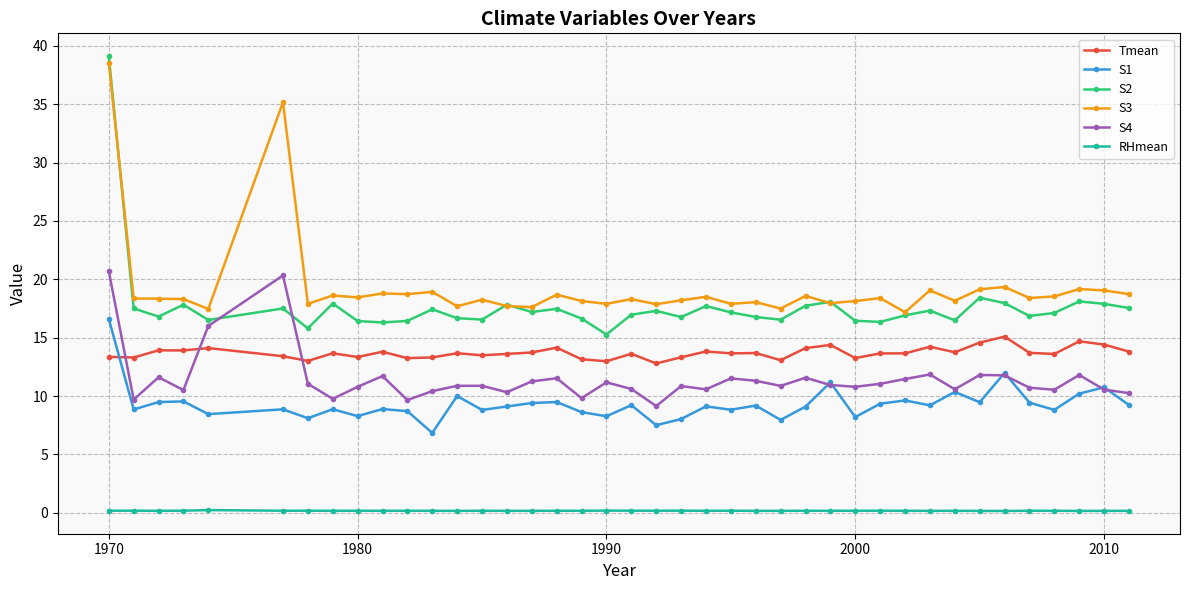

Which series has the widest spread of values?

S2